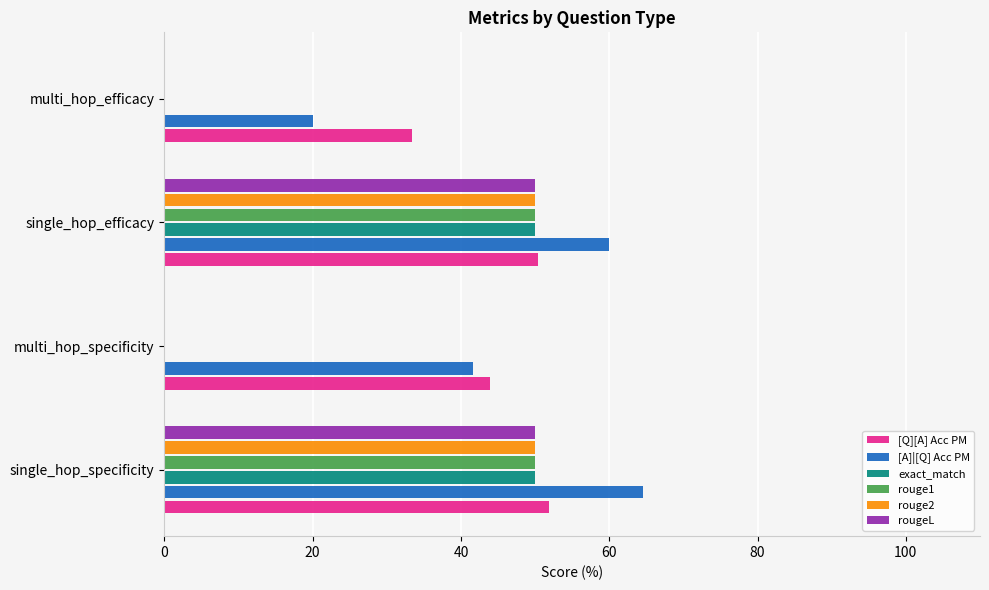

What is the maximum value shown in the chart?

64.6